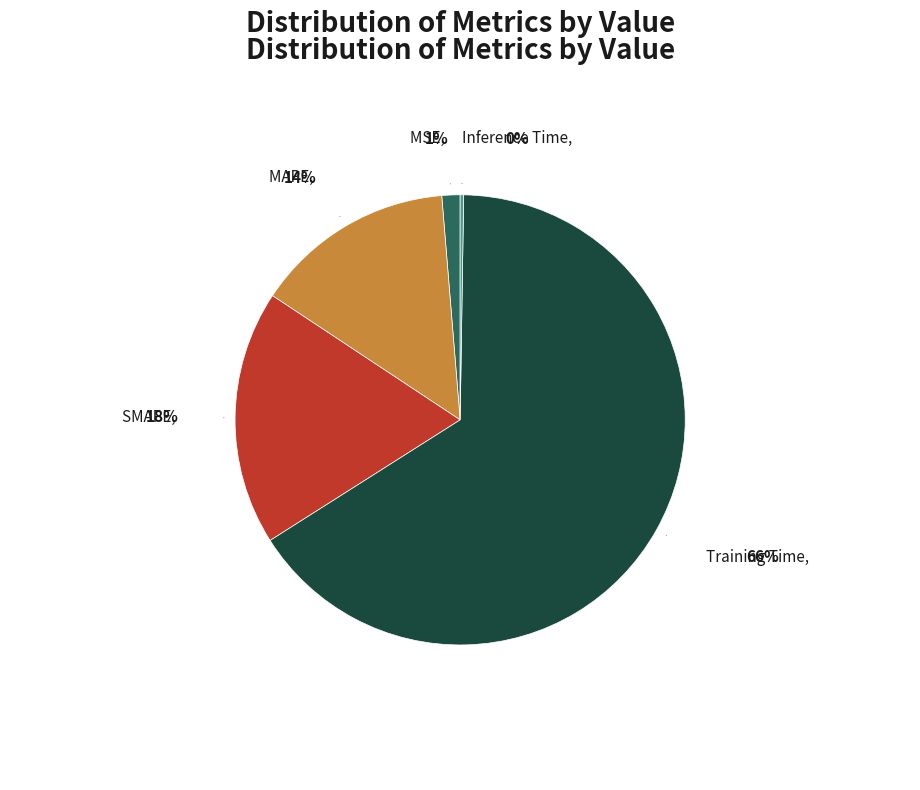

What portion of the pie excludes MSE?

98.7%